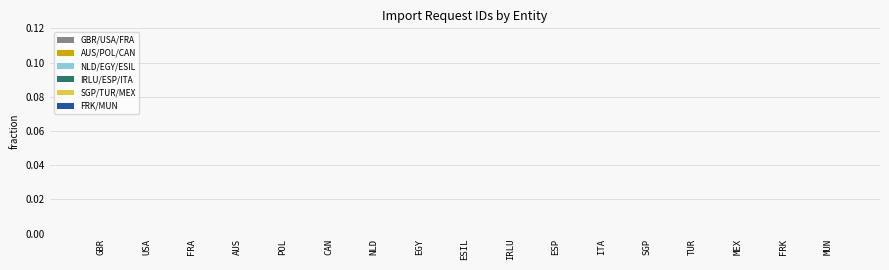

Are the bars grouped side by side (vs. stacked)?

No